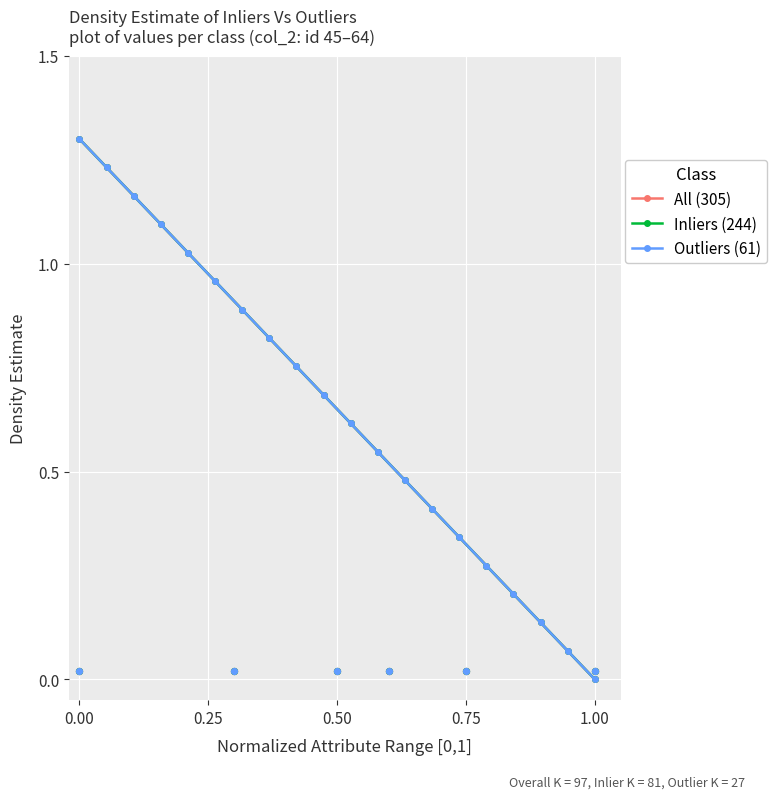

At how many categories does at least one series exceed 0?

20